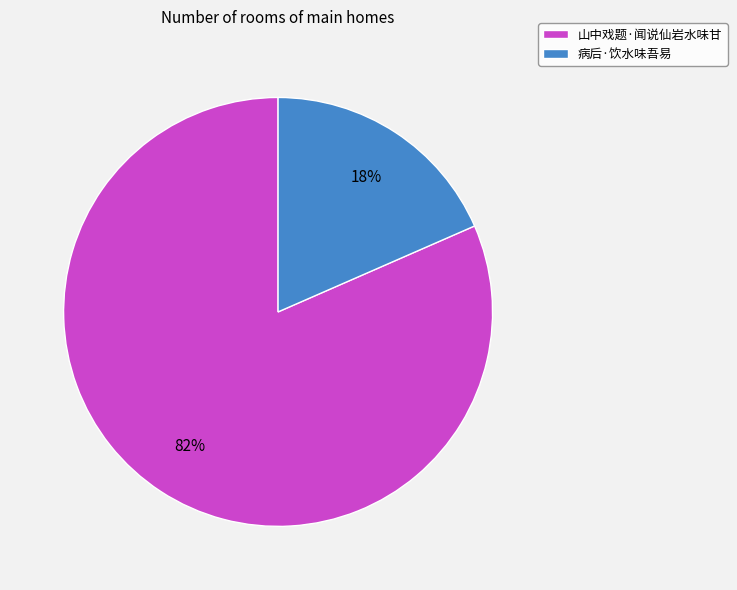

The 山中戏题·闻说仙岩水味甘 slice represents 82% of the pie. True or false?

True